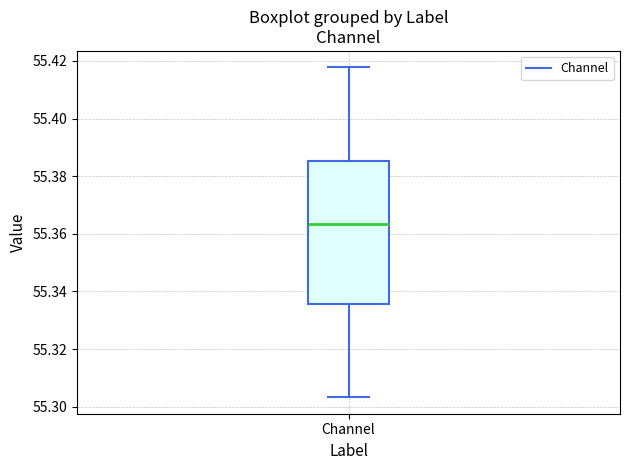

Read this box plot against the y-axis: the position of the median line, the range covered by the box, and the ends of both whiskers. The values are not printed on the chart, so give them approximately, as read against the axis.

median 55.364, box 55.336 to 55.386, whiskers 55.304 to 55.418